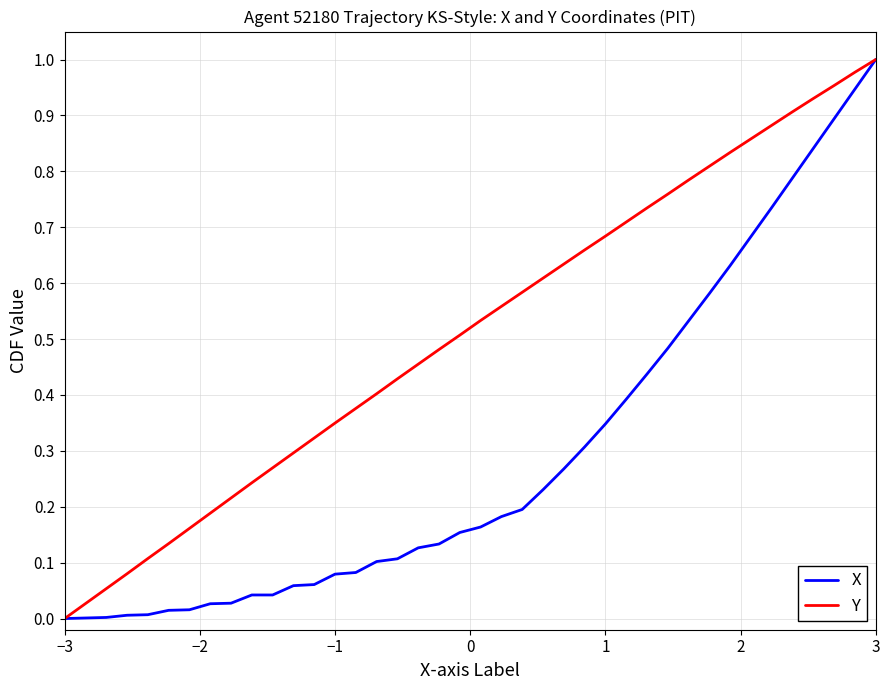

Which series has the largest total across all categories?

Y